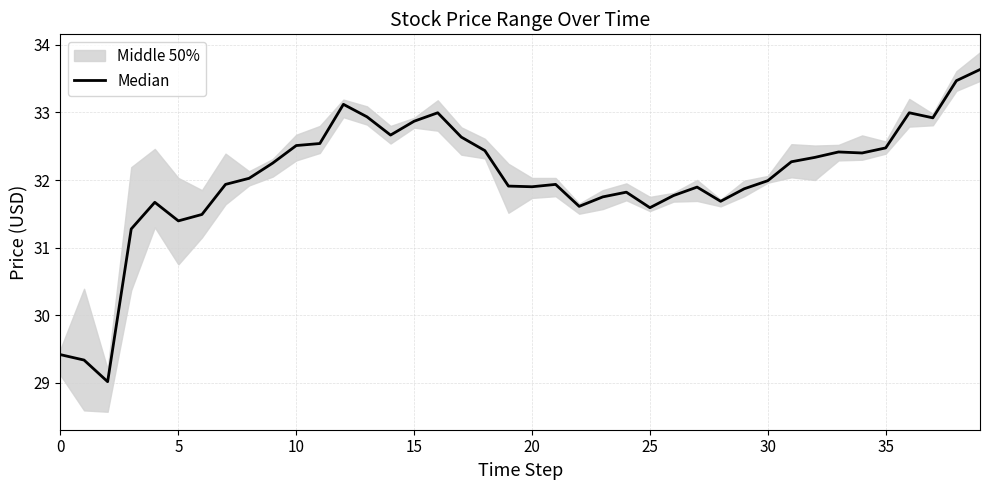

What is the sum of all values?

1281.2